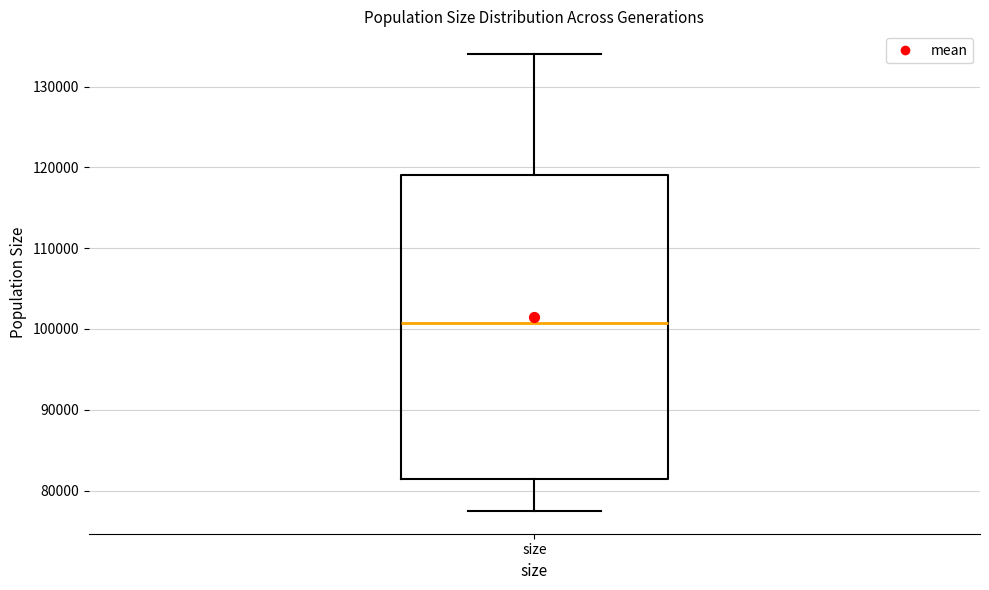

Transcribe this box plot: give where the median line is, the range the box spans, and where the two whiskers end, as read against the y-axis. The values are not printed on the chart, so give them approximately, as read against the axis.

median 101000, box 81000 to 119000, whiskers 77000 to 134000